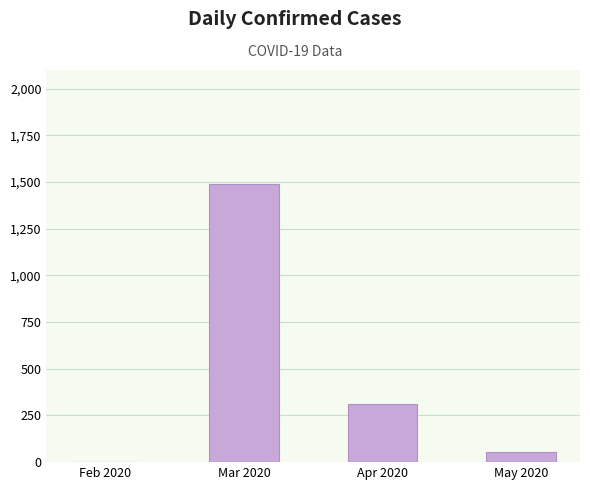

True or false: the data shows 2 at Feb 2020.

True